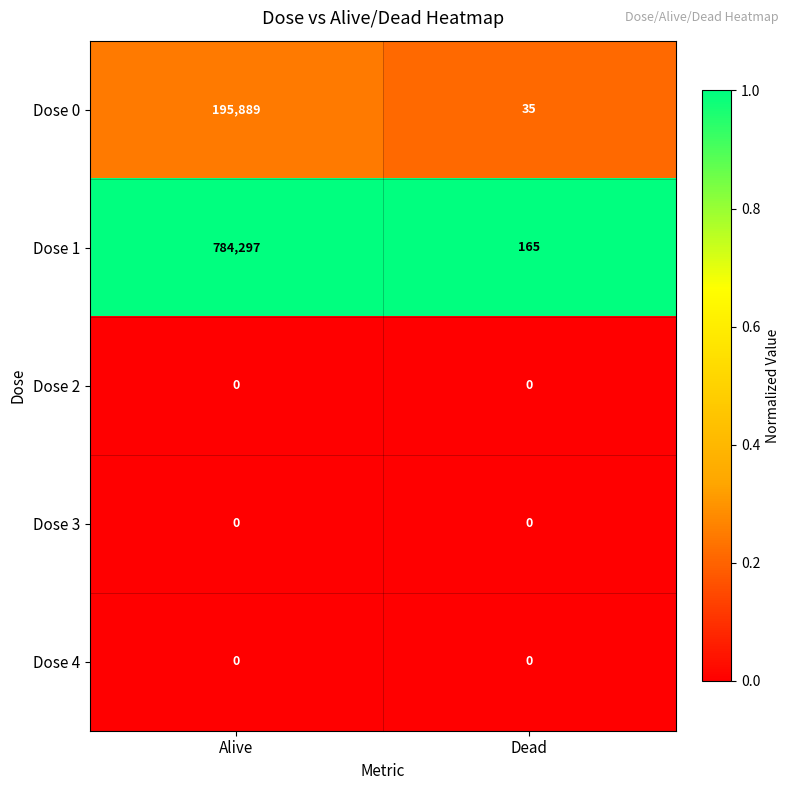

Which series changed the most between Alive and Dead?

Dose 1